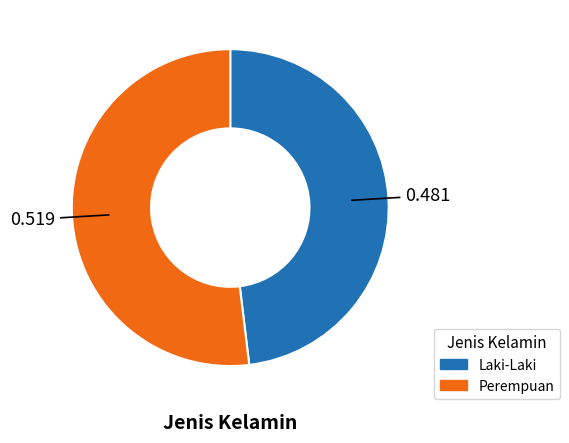

Is it true that Laki-Laki is 61% of the pie?

False